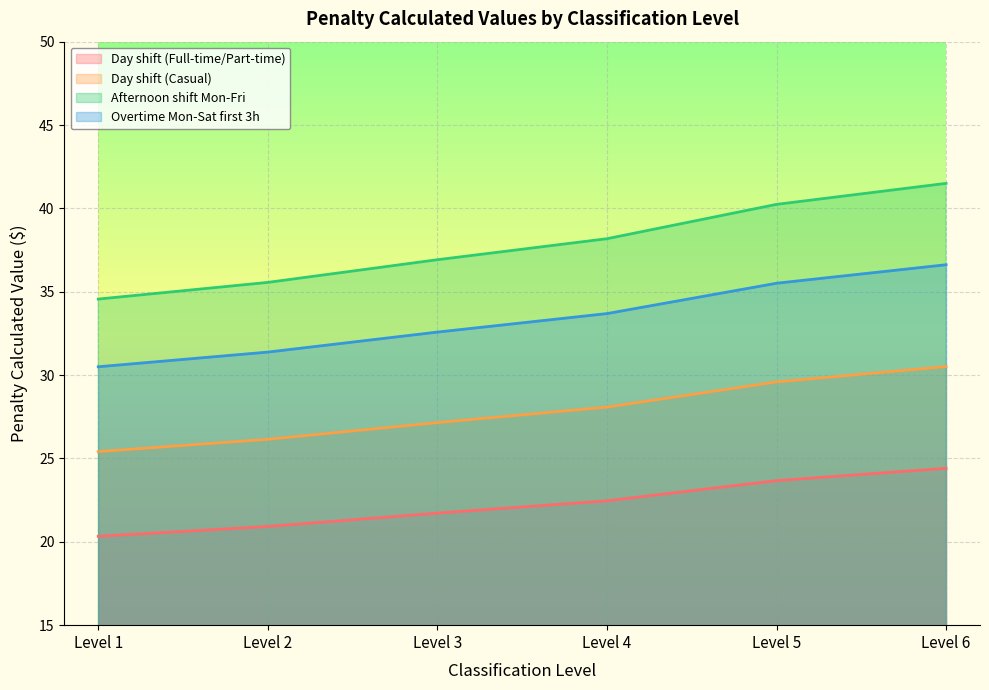

True or false: Day shift (Casual) and Overtime Mon-Sat first 3h cross at least once.

False